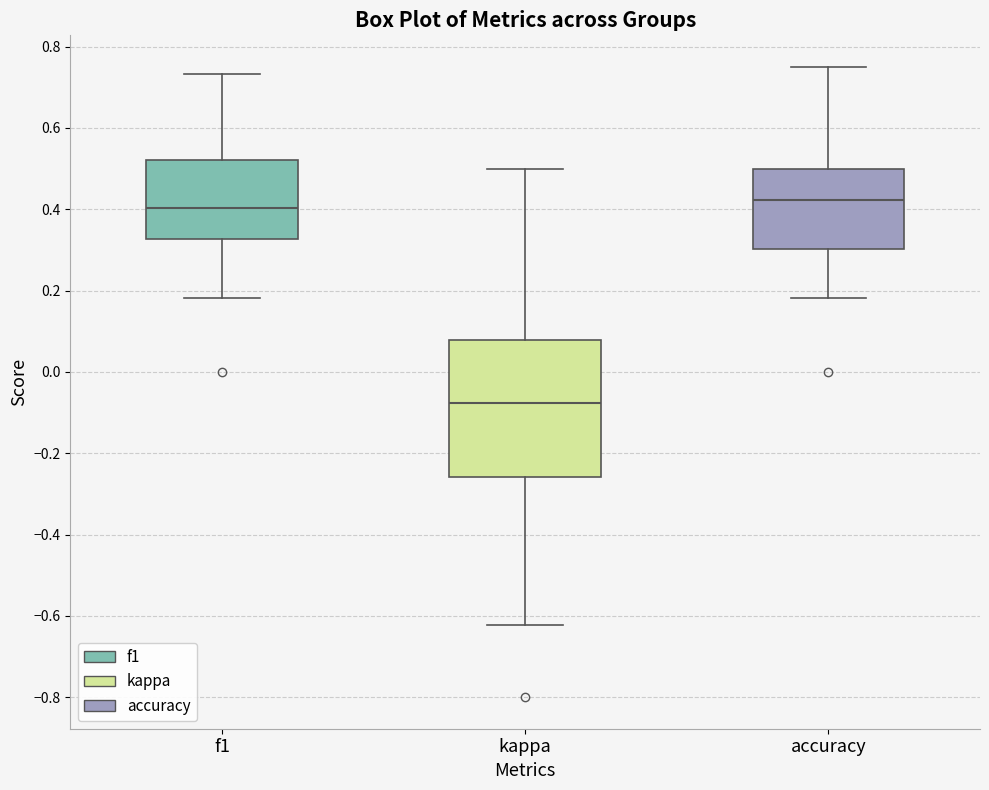

Where does the median line of the box for accuracy sit on the y-axis? The values are not printed on the chart, so give them approximately, as read against the axis.

0.42